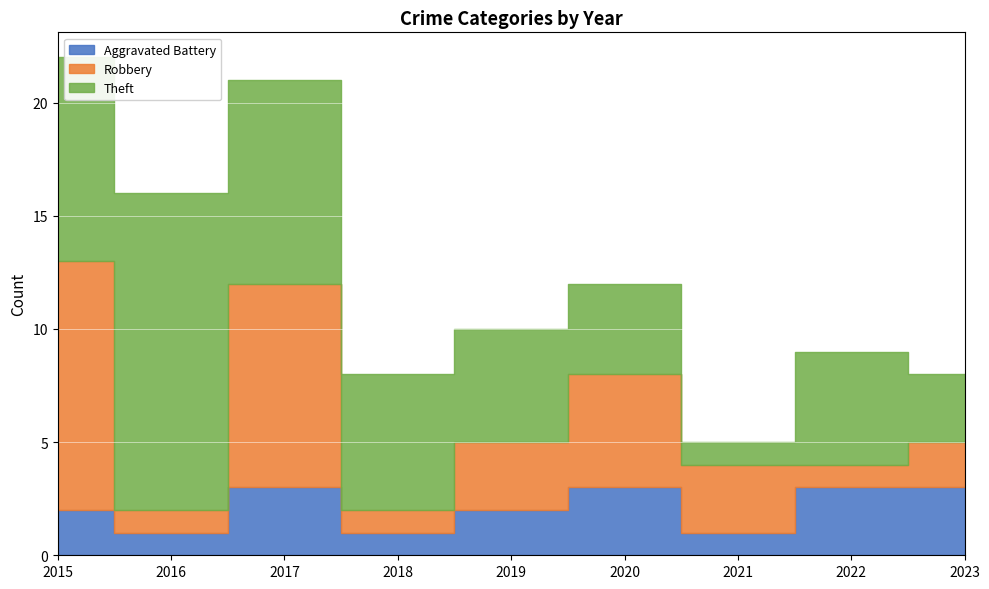

How many data points does each series have?

9